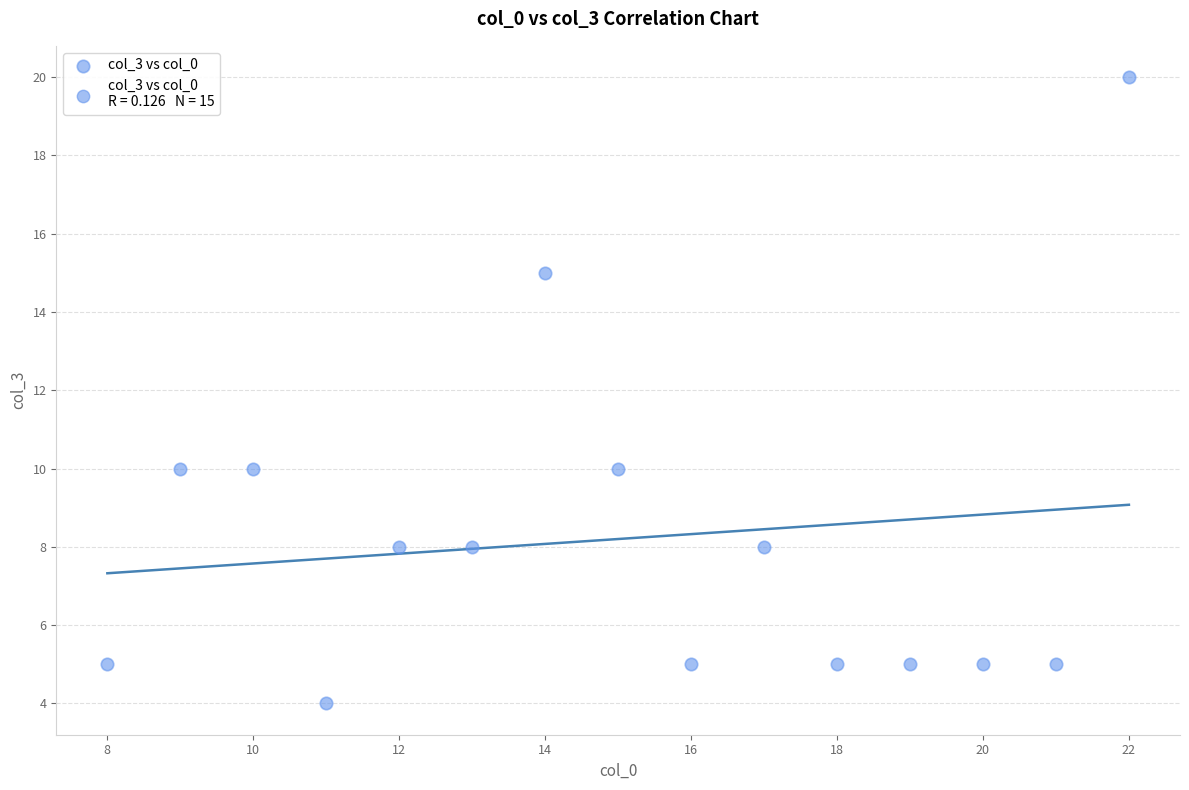

List the coordinates of all points as (Y, X) pairs, reading left to right.

(5, 8)  (10, 9)  (10, 10)  (4, 11)  (8, 12)  (8, 13)  (15, 14)  (10, 15)  (5, 16)  (8, 17)  (5, 18)  (5, 19)  (5, 20)  (5, 21)  (20, 22)